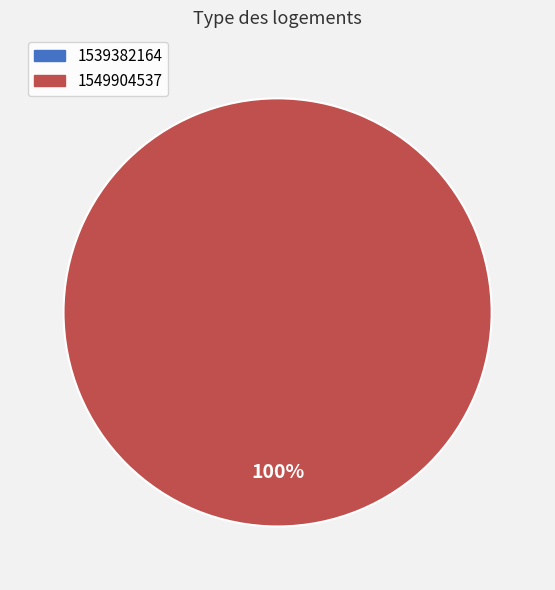

How many segments does this pie chart have?

2